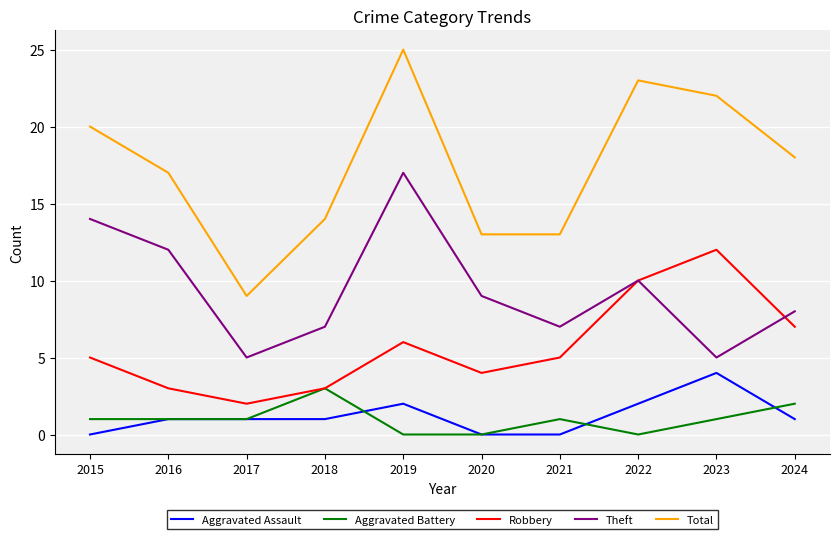

What is the sum of all Aggravated Battery values?

10